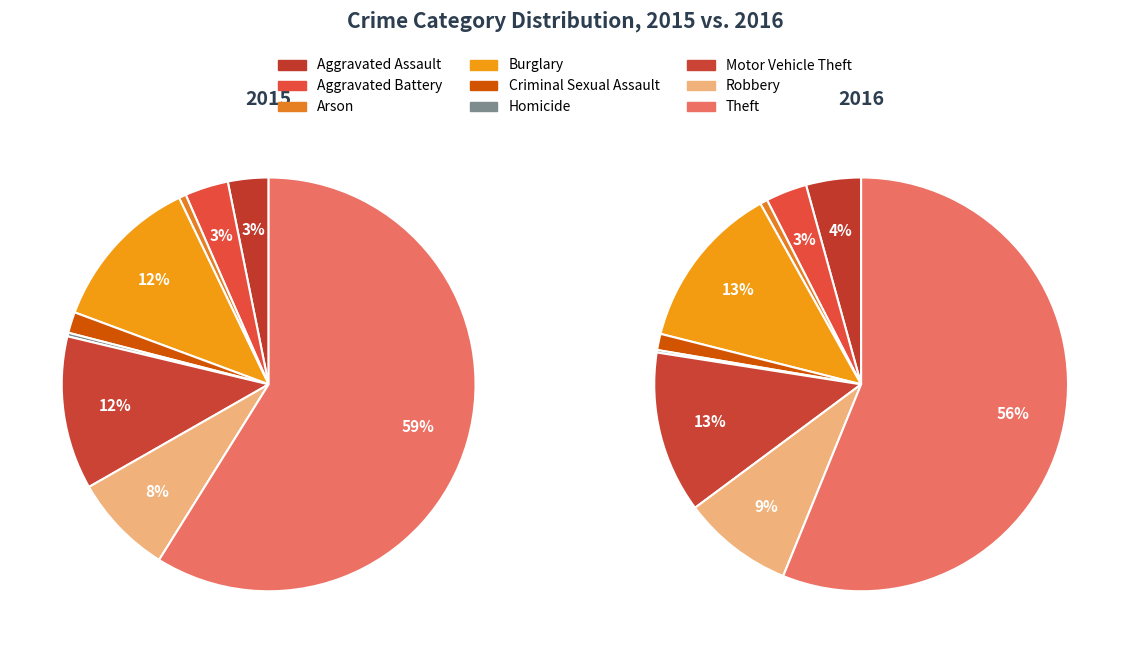

Which category accounts for the majority?

Theft